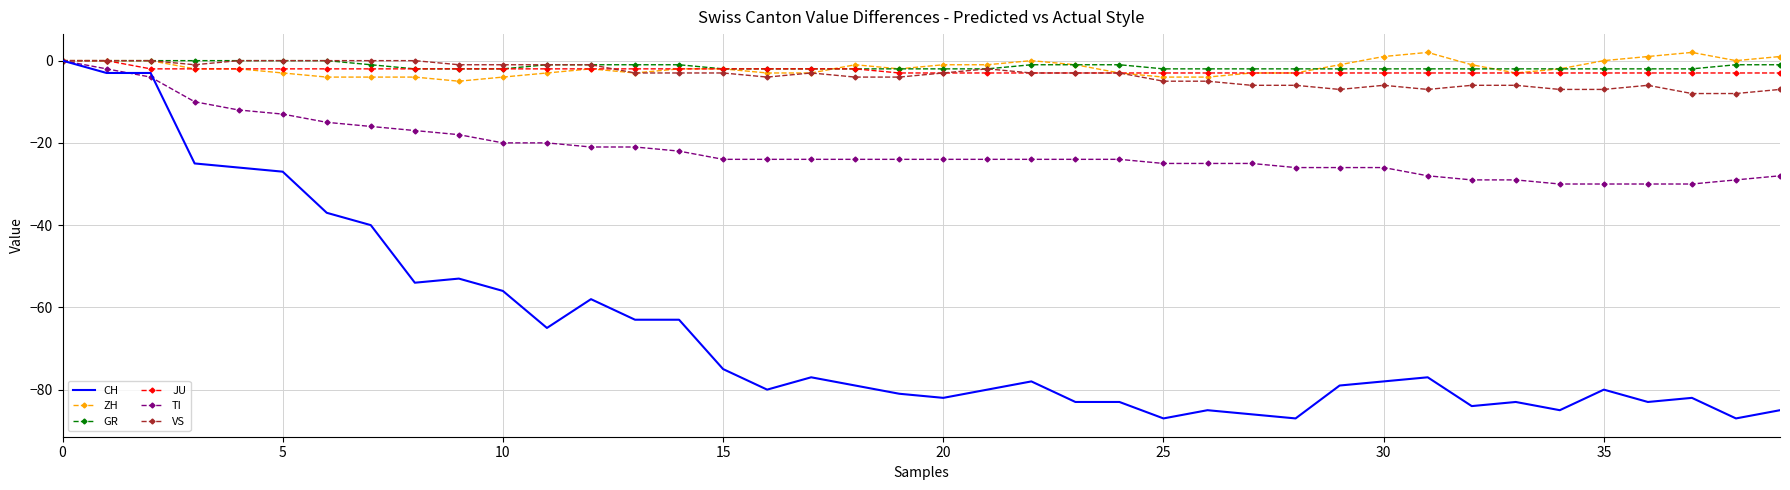

Which series ends up on top after the final intersection of JU and ZH?

ZH